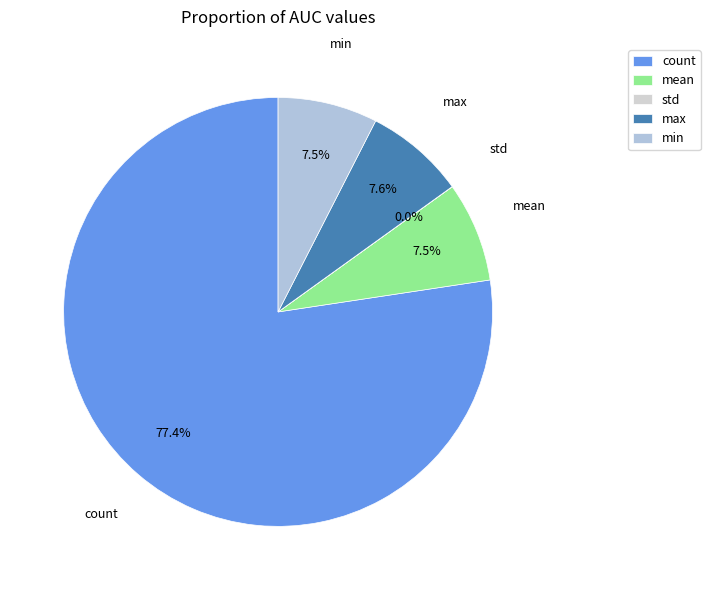

What is the majority slice?

count